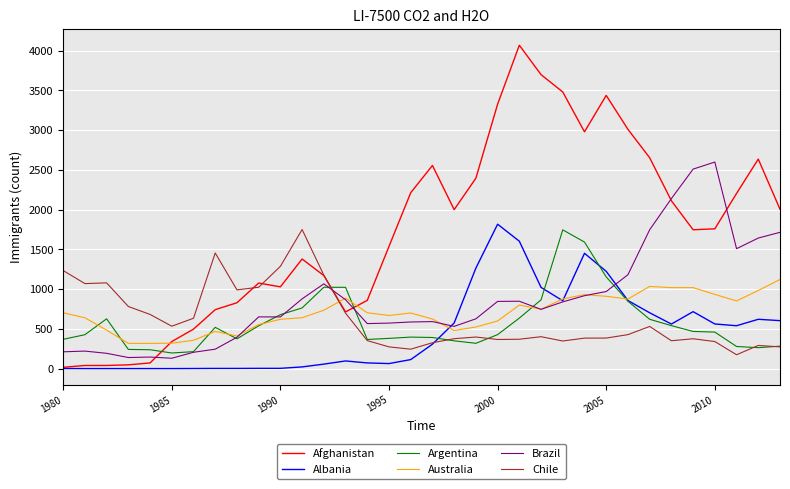

What is the maximum value for Chile?

1749